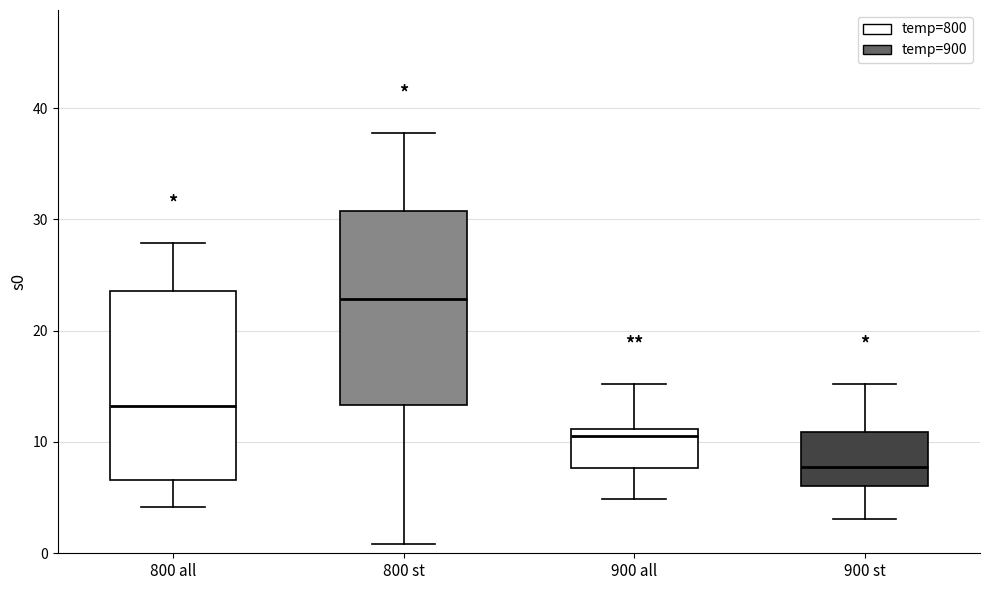

Reading left to right, transcribe this box plot: for each box, give where its median line is, the range the box spans, and where its two whiskers end, as read against the y-axis. The values are not printed on the chart, so give them approximately, as read against the axis.

800 all: median 13, box 7 to 24, whiskers 4 to 28
800 st: median 23, box 13 to 31, whiskers 1 to 38
900 all: median 11 (just below the box's upper edge), box 8 to 11, whiskers 5 to 15
900 st: median 8, box 6 to 11, whiskers 3 to 15